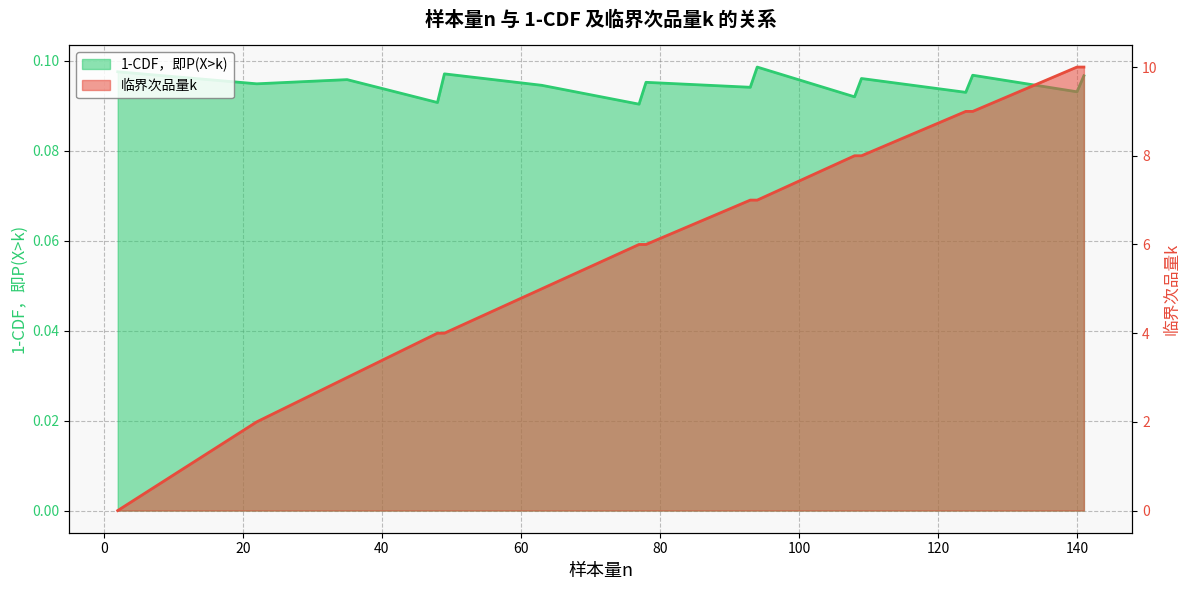

What is the greatest value displayed?

10.0